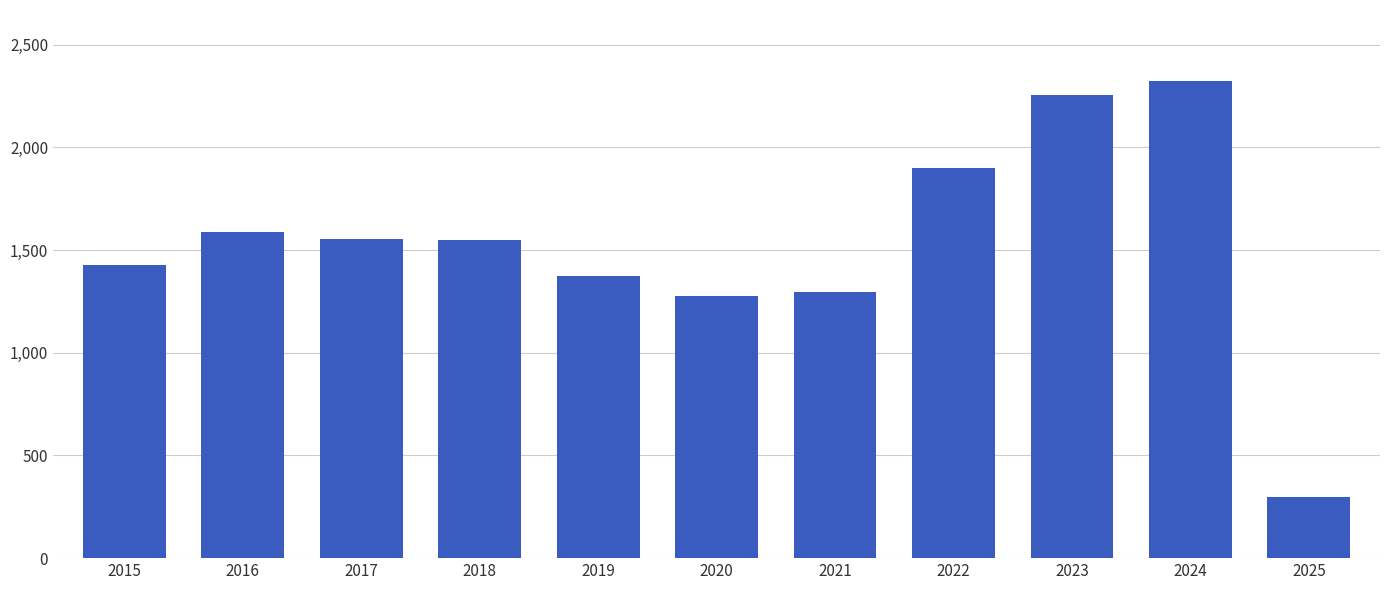

Which category has the highest value across all series?

2024